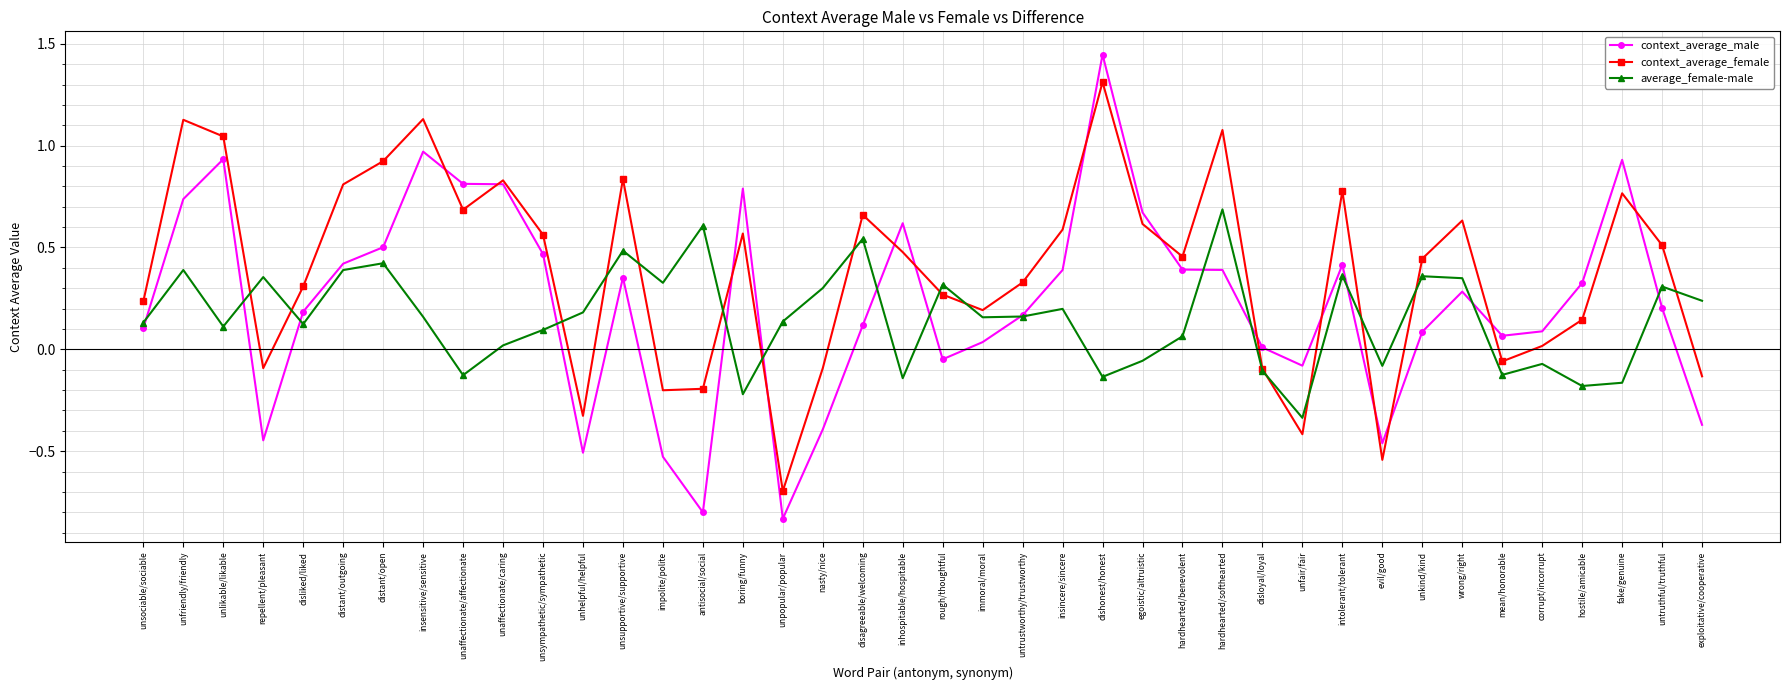

At which label does average_female-male reach its peak?

hardhearted/softhearted